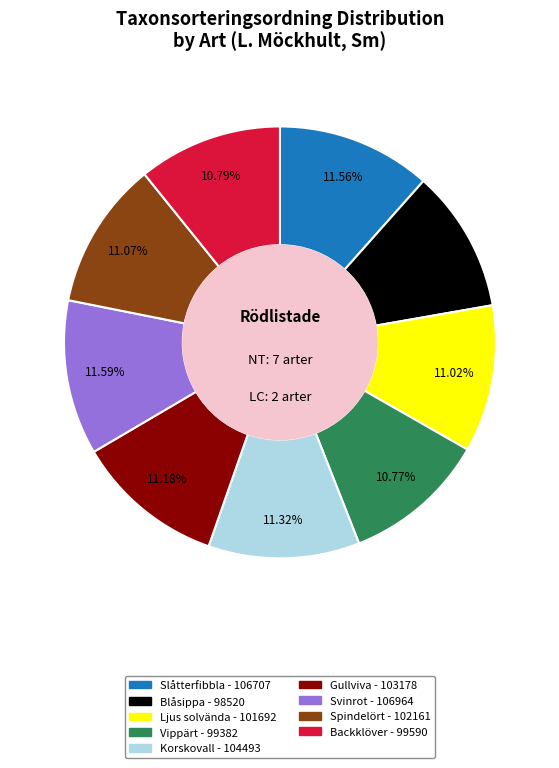

How many slices are in this pie chart?

9